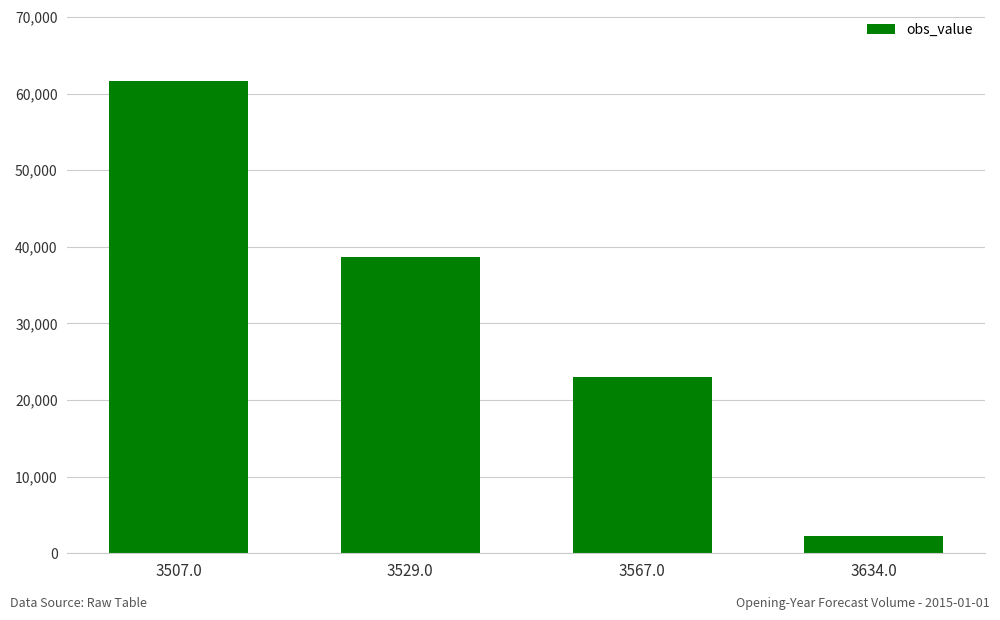

Does the chart contain stacked bars?

No